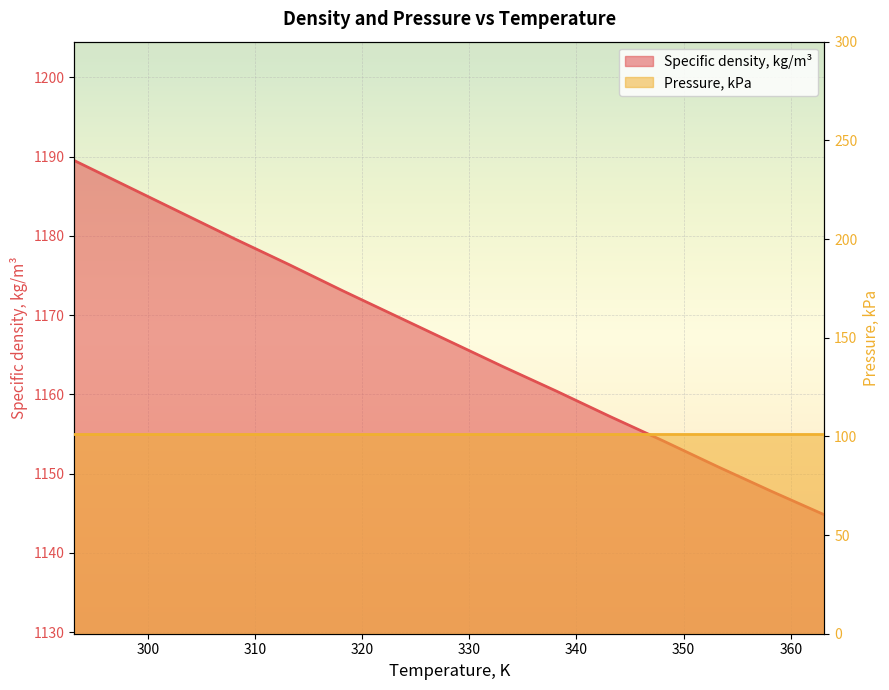

Which category has the lowest value across all series?

363.15